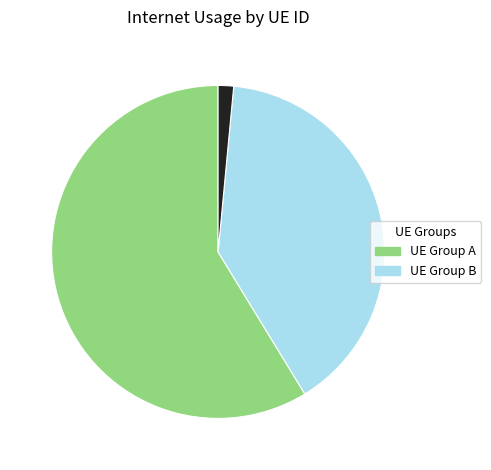

Is there any slice that represents more than half of the pie?

Yes